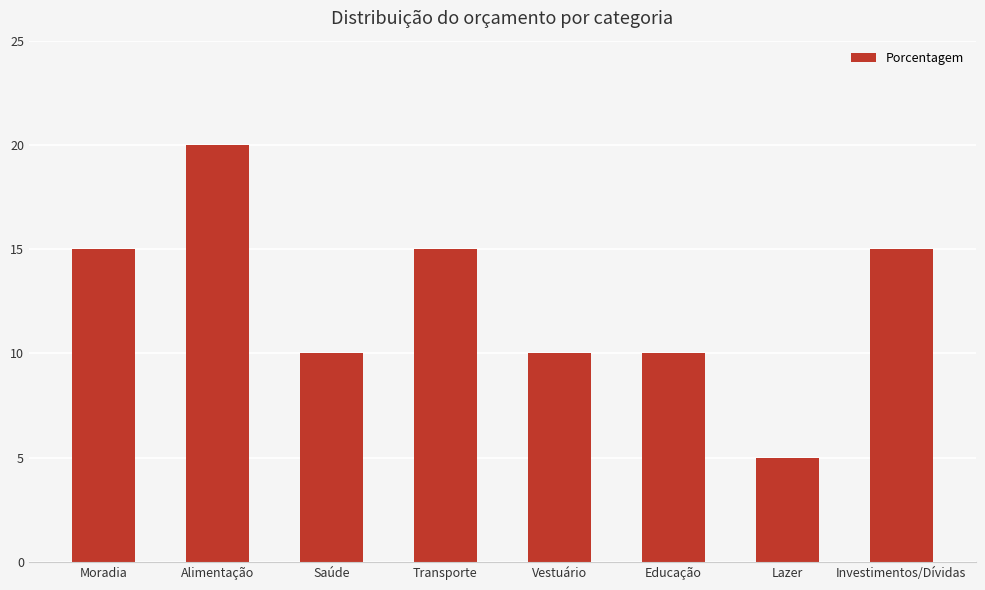

What is the maximum value shown in the chart?

20